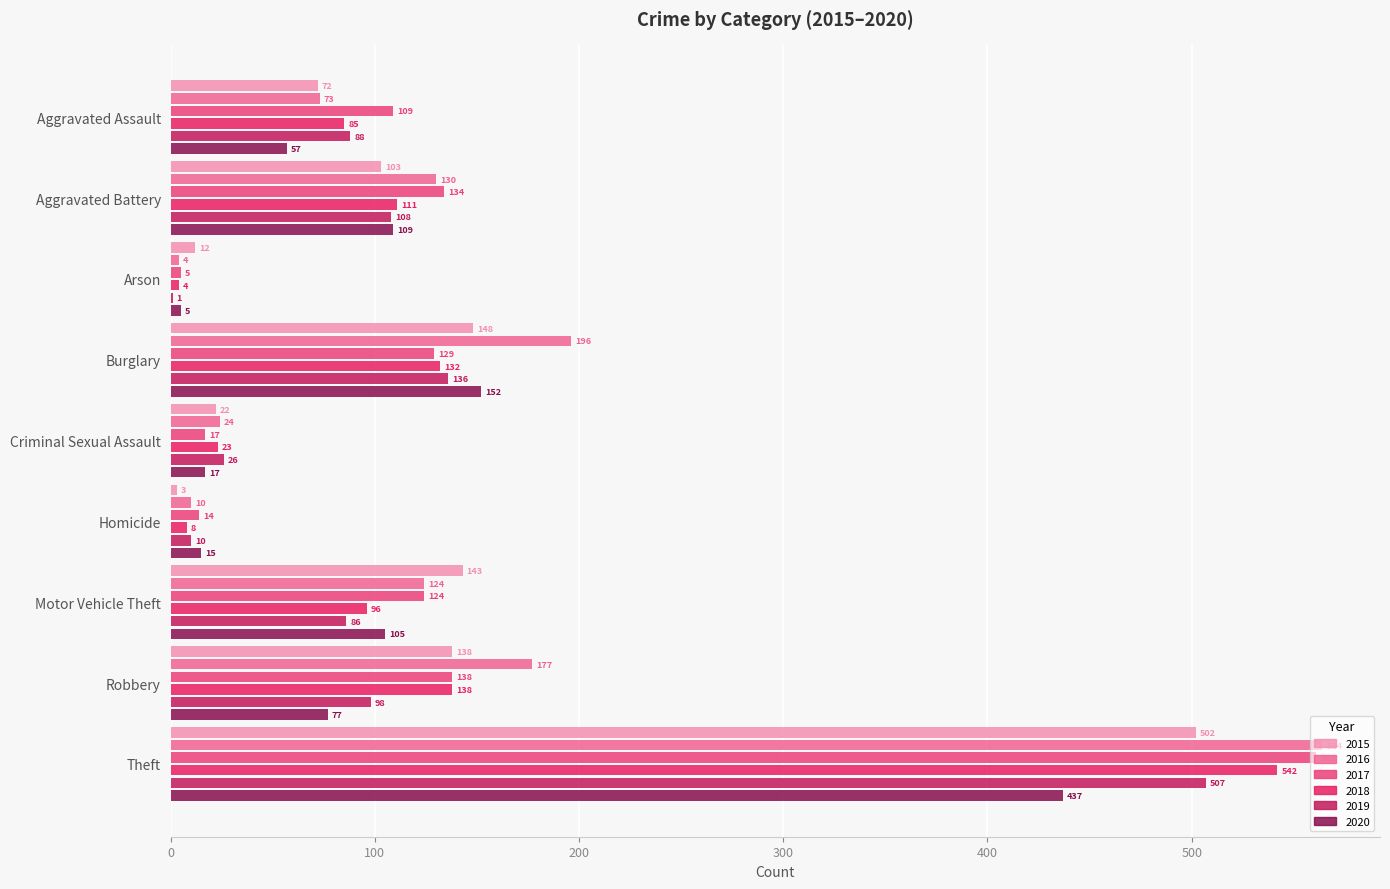

What is the difference between the 2019 values at Theft and Criminal Sexual Assault?

481